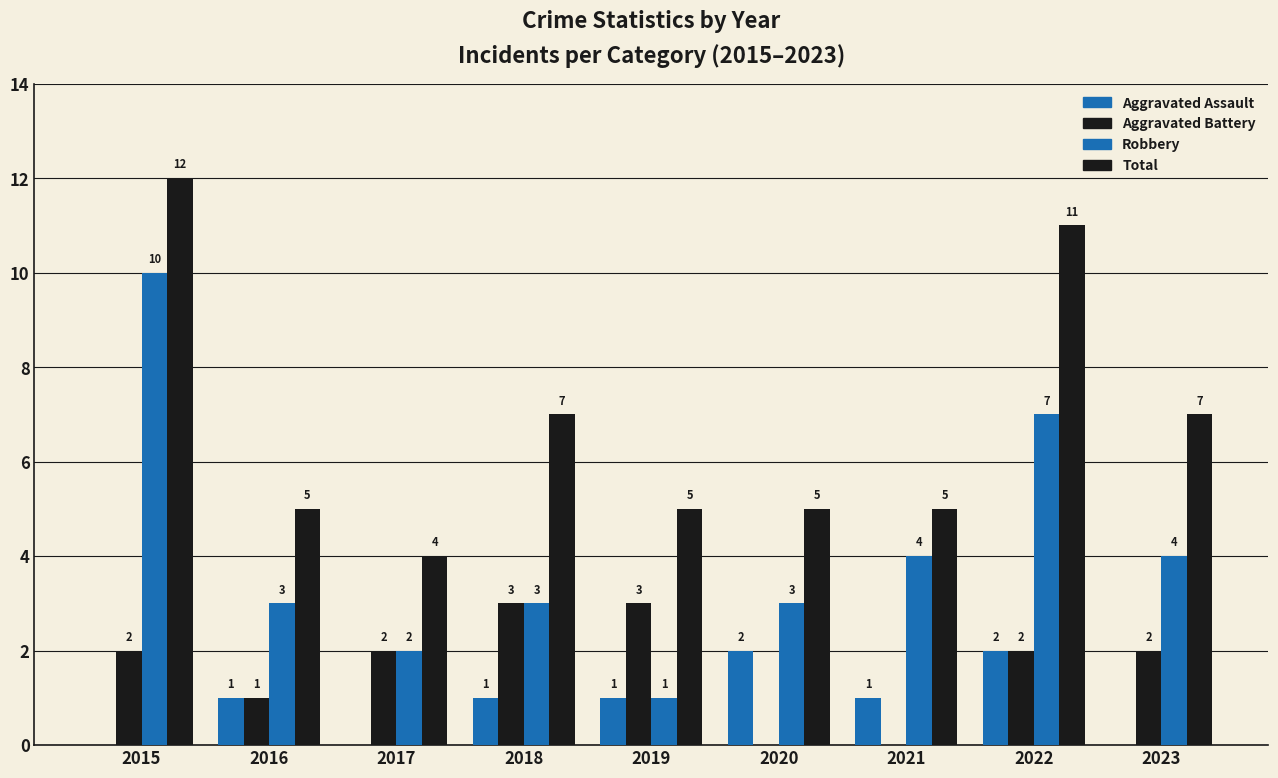

Count the number of categories in the chart.

9